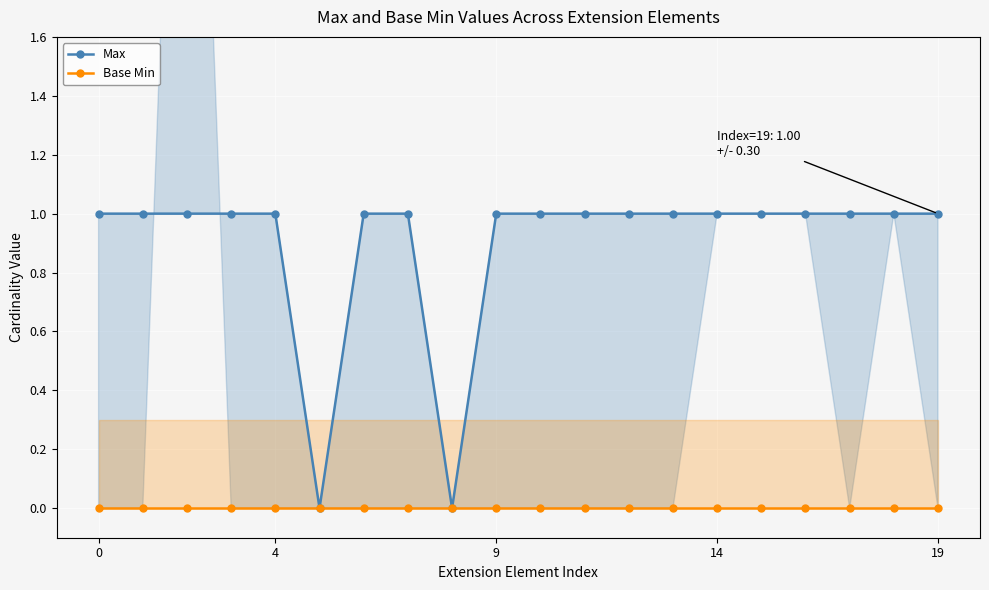

List the series in order of their overall mean, lowest first.

Base Min, Max